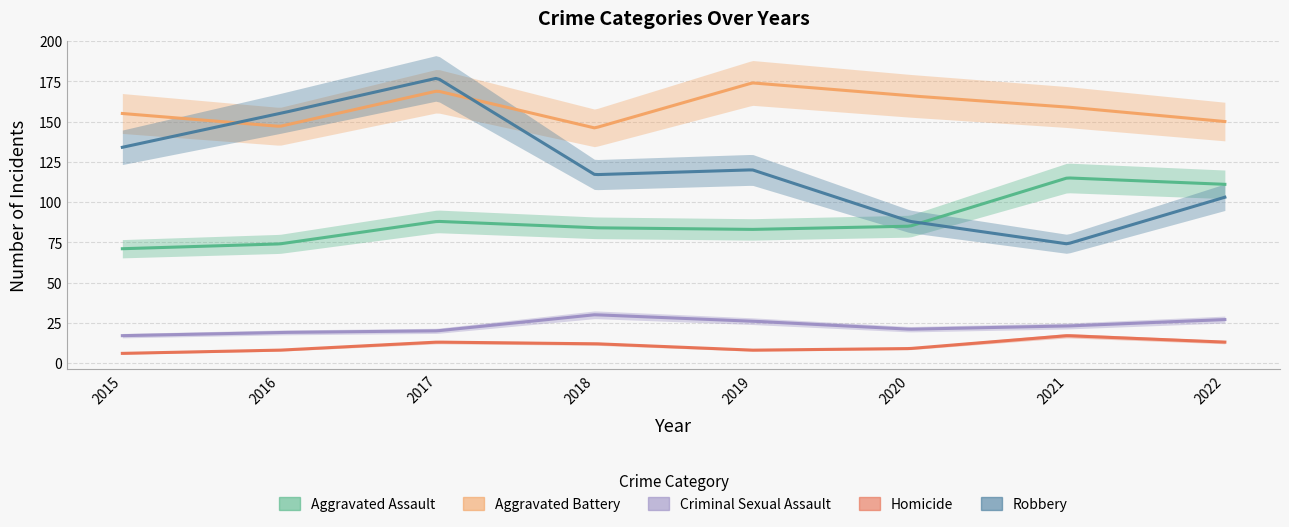

True or false: Homicide and Aggravated Assault intersect in this chart.

False